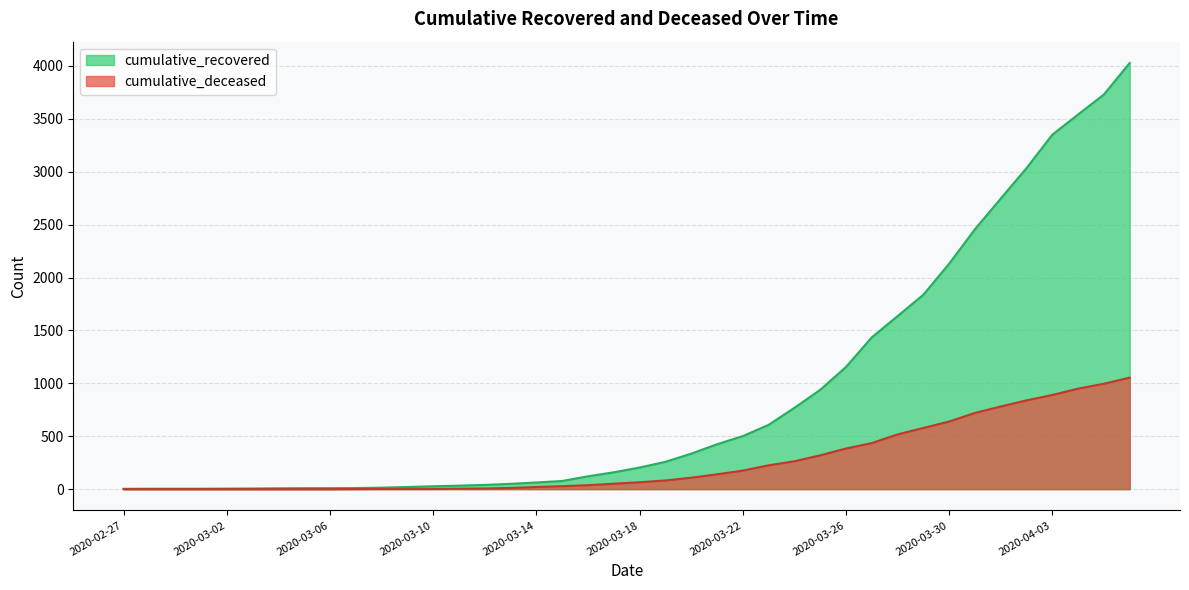

List the series in order of their overall mean, lowest first.

cumulative_deceased, cumulative_recovered